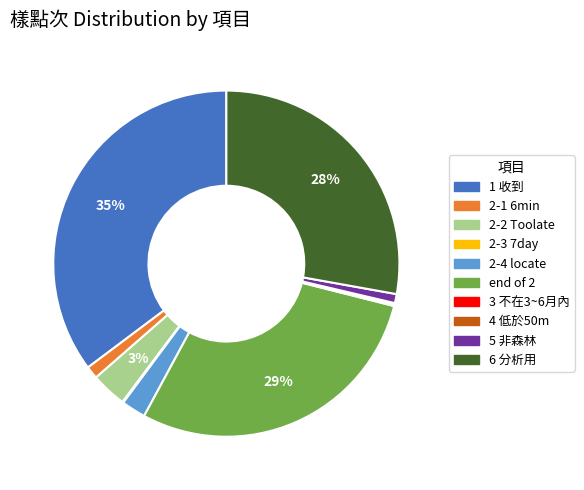

Combined, do 5 非森林 and 2-1 6min account for over 50%?

No